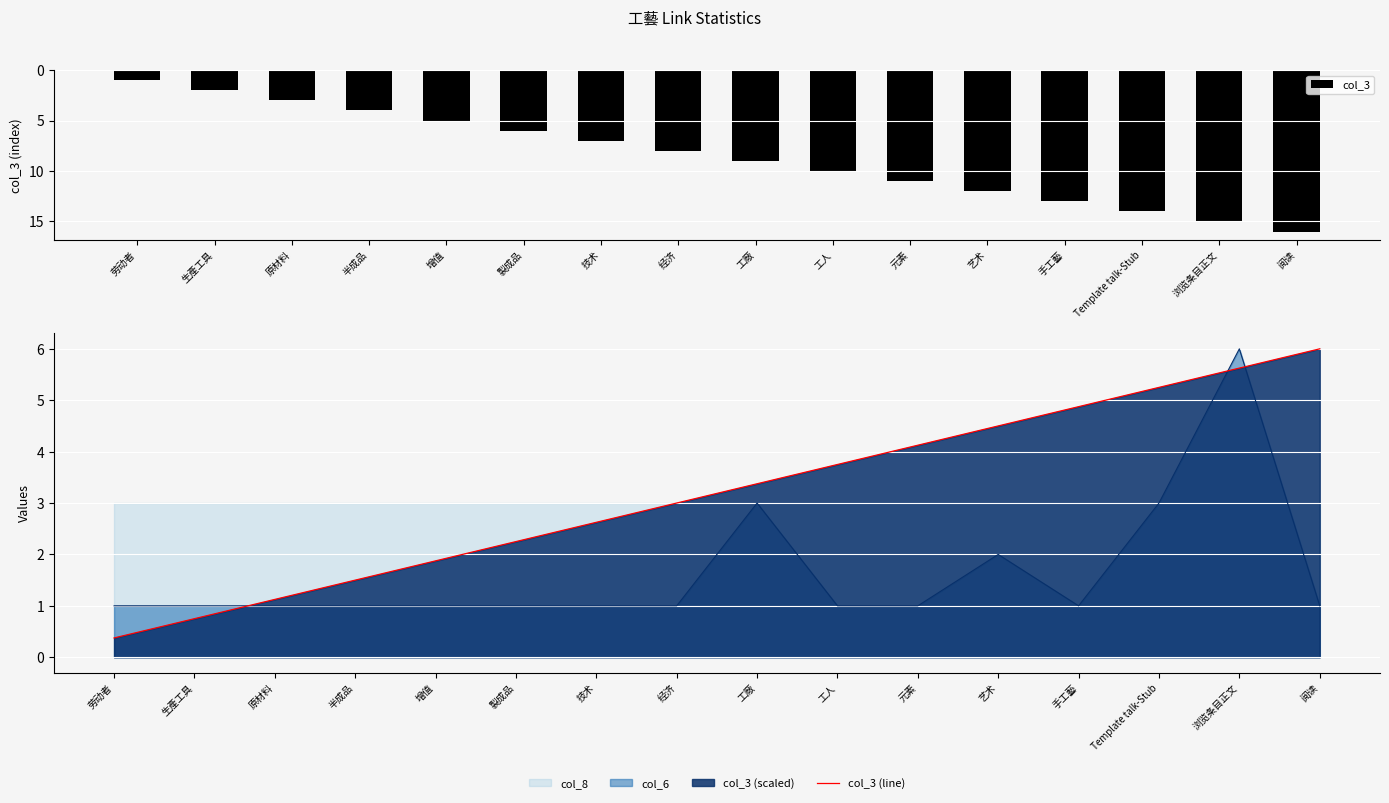

What is the difference between the maximum and second lowest values in the col_3 series?

14